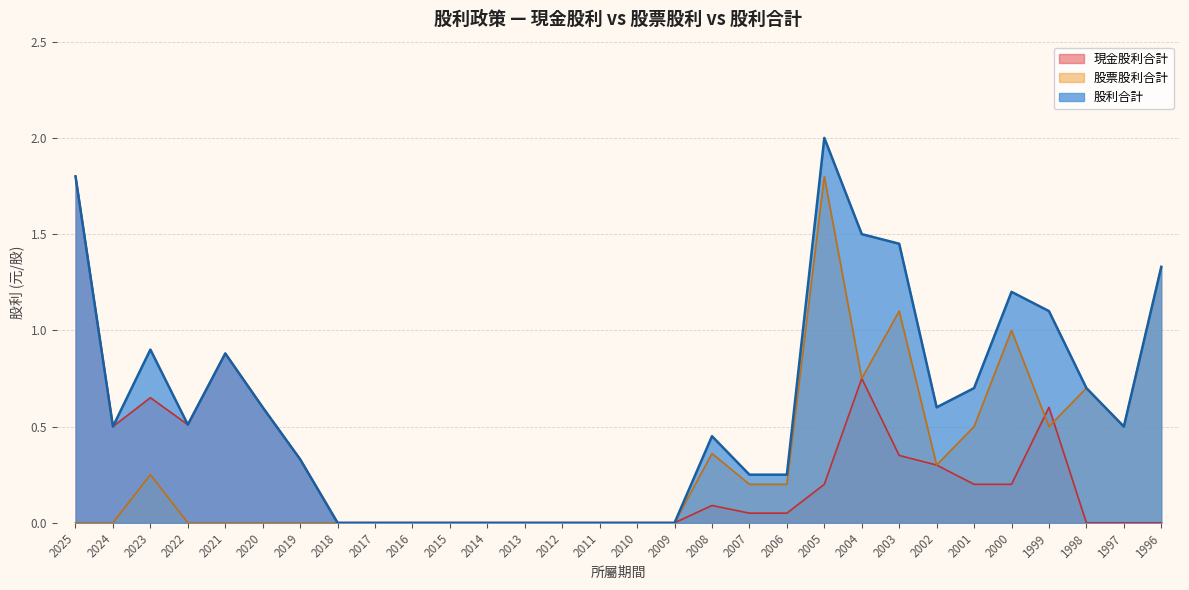

What are all the series names shown in the legend?

現金股利合計, 股票股利合計, 股利合計